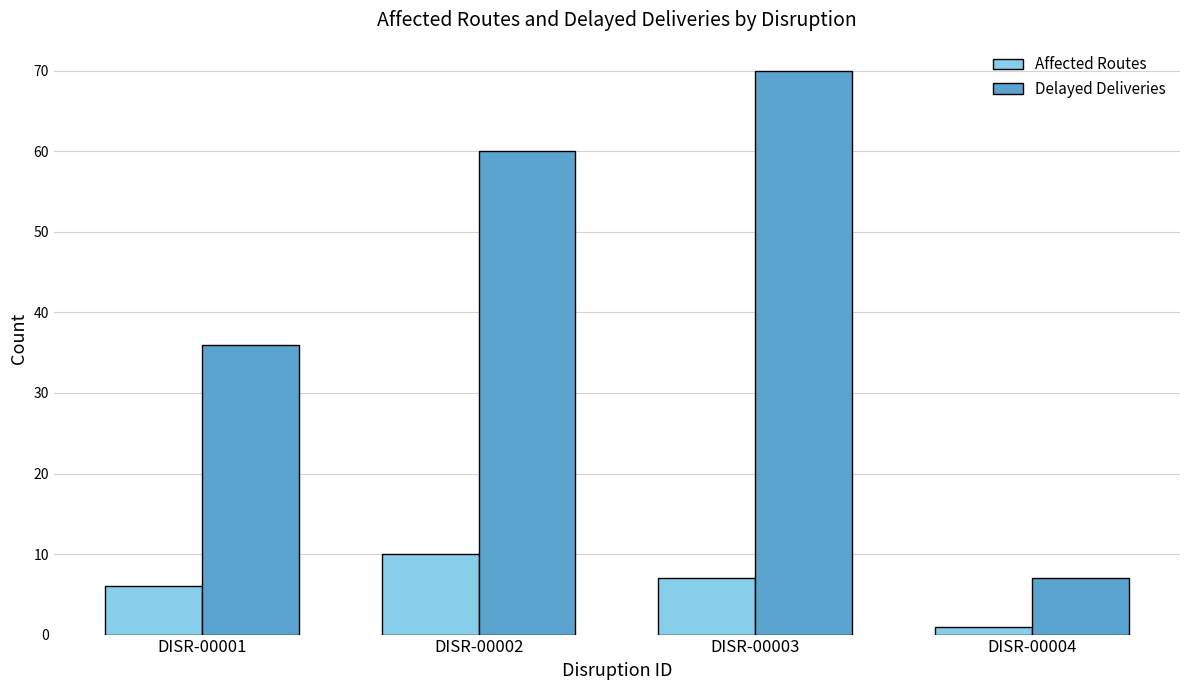

What is the spread (max minus min) of values at DISR-00001?

30